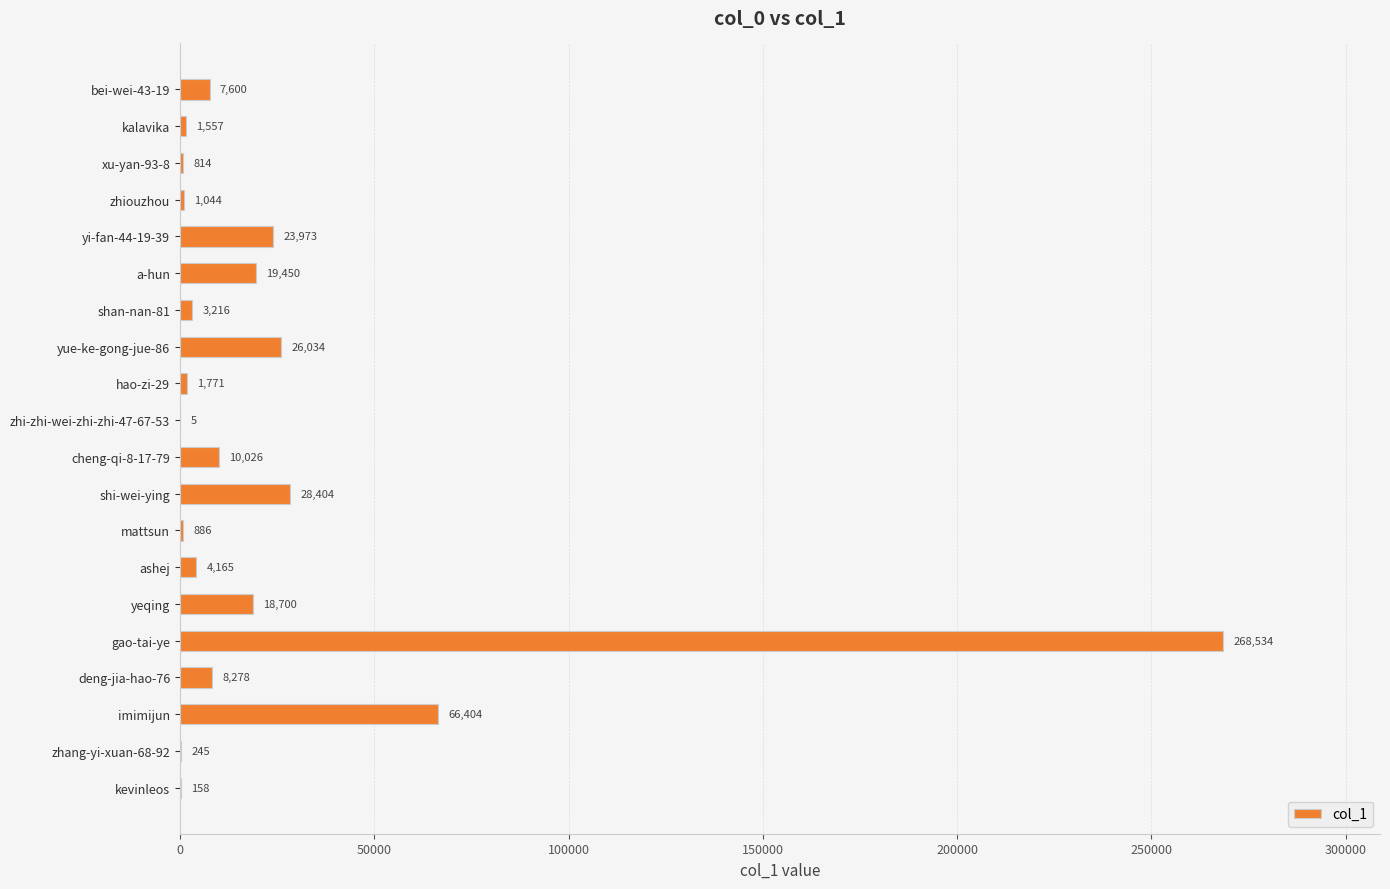

Which category has the highest value across all series?

gao-tai-ye